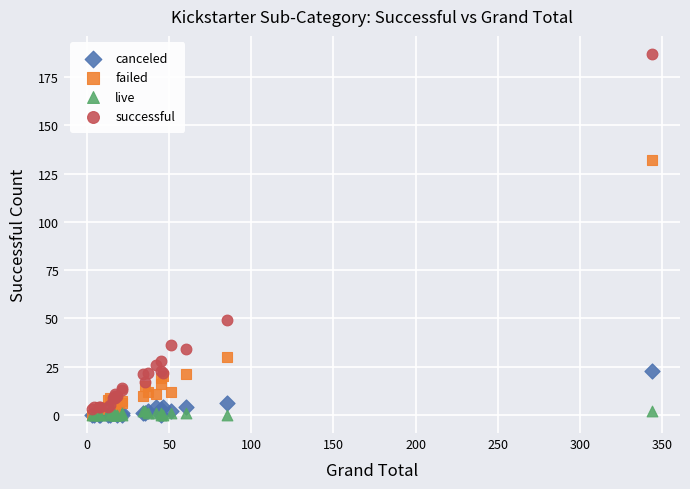

In the failed series, what Y value is closest to 66?

30